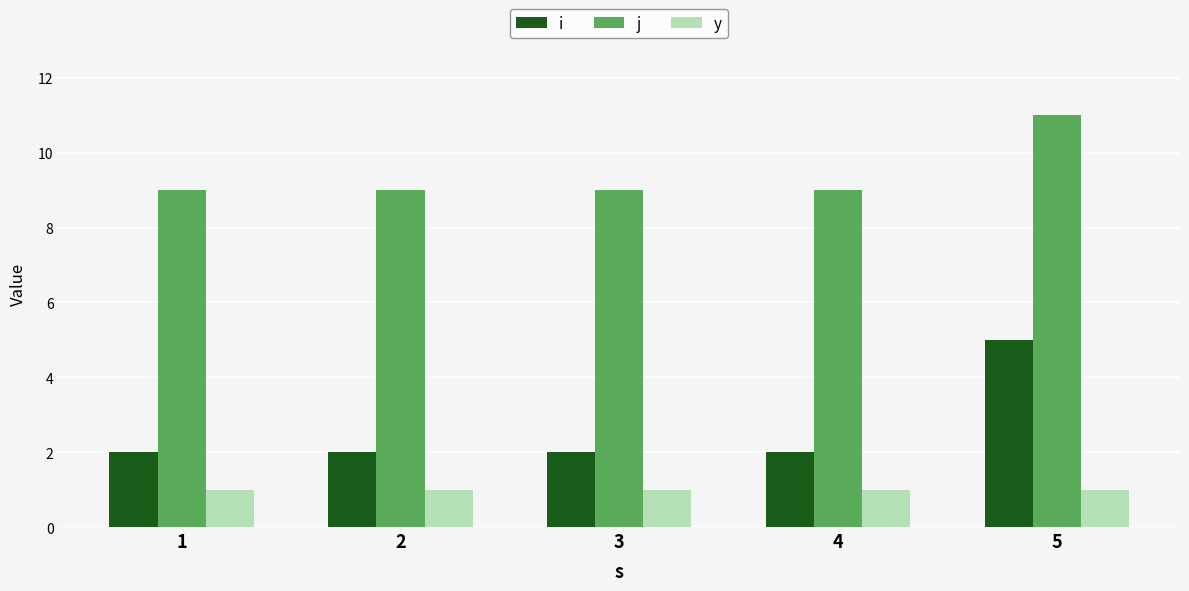

The value of i at 1 is 1. True or false?

False